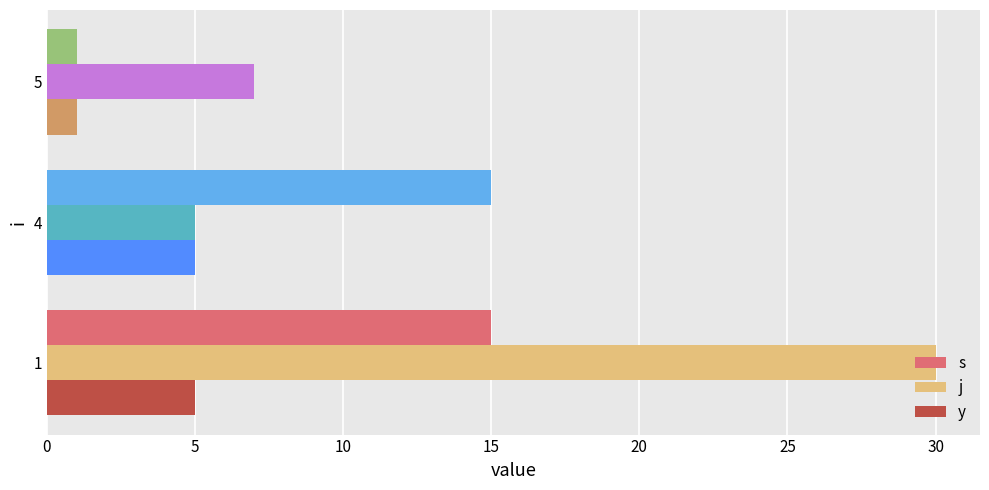

What is the difference between the second highest and minimum values in the j series?

2